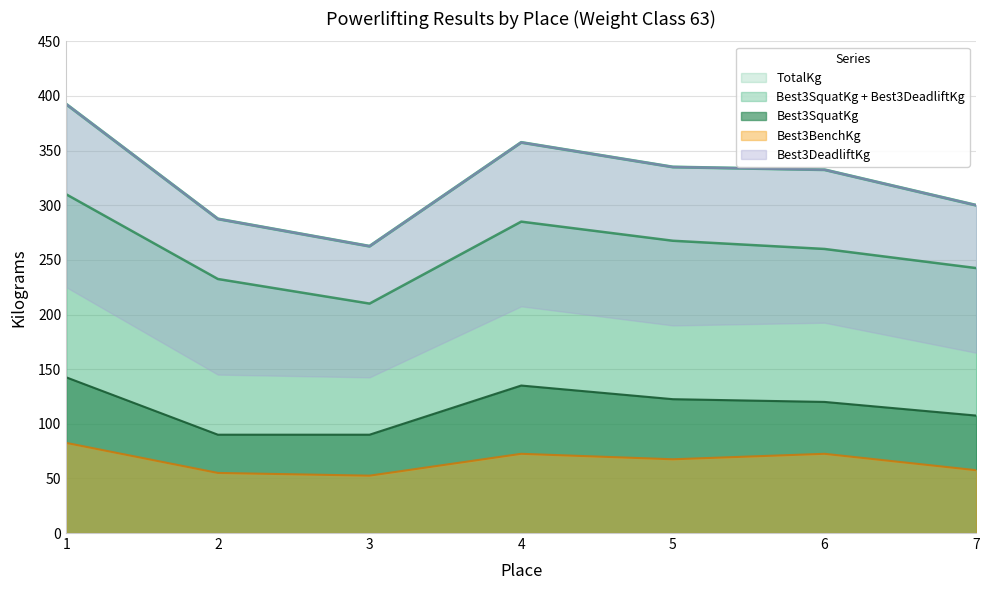

True or false: Best3BenchKg and Best3SquatKg cross at least once.

False